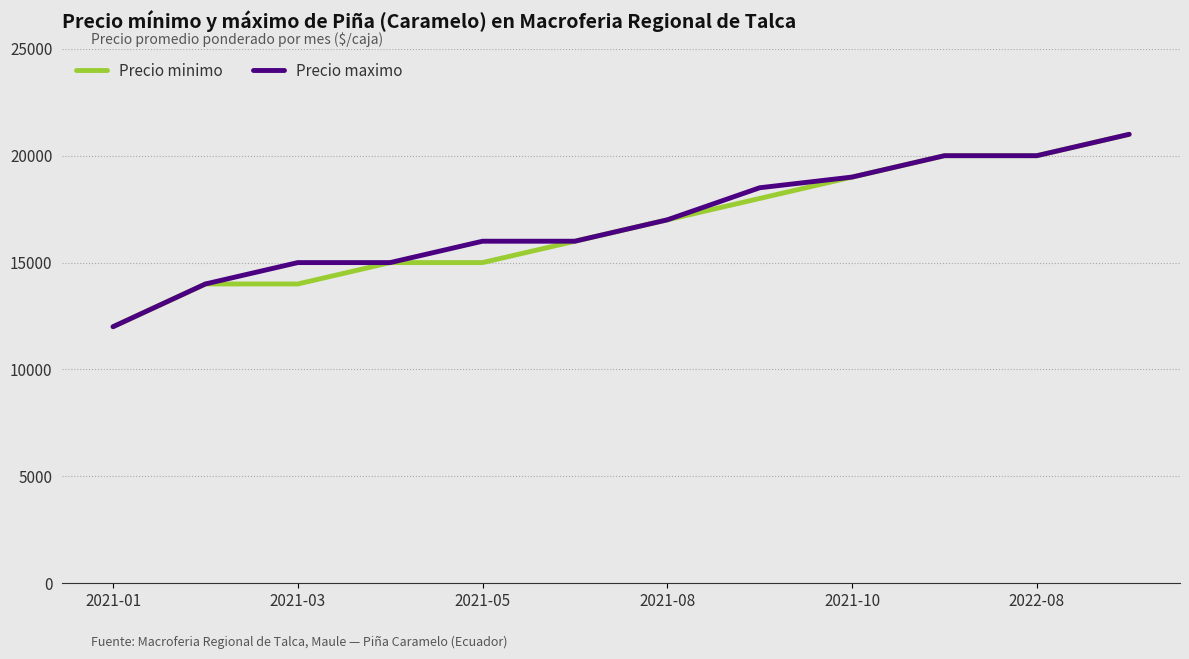

What is the highest value of the Precio minimo series?

21000